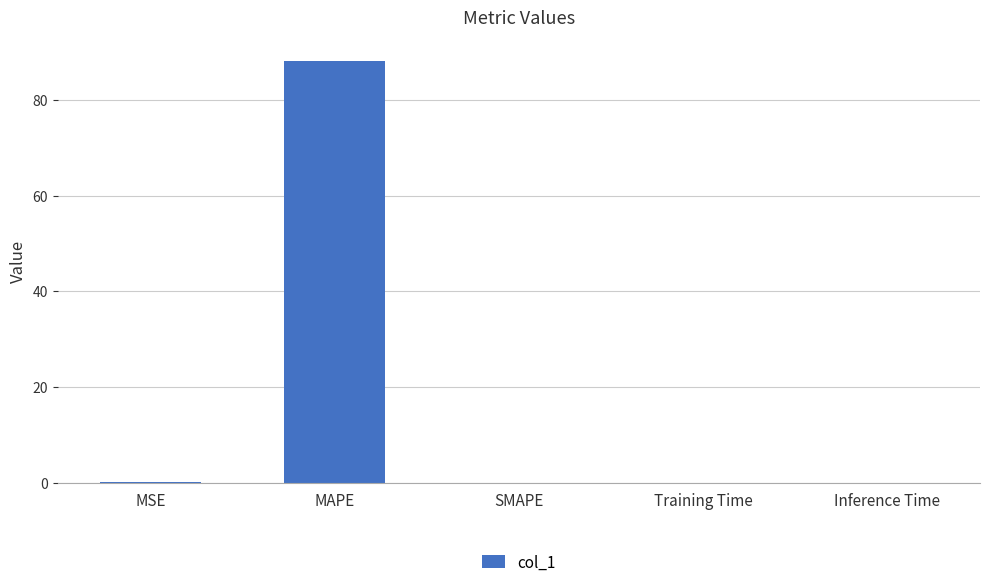

What is the sum of all values?

88.1